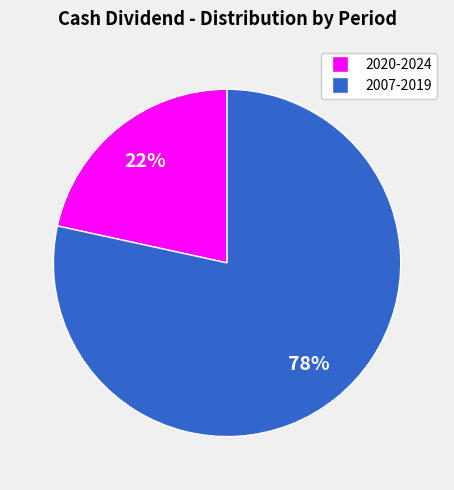

To the nearest percent, what is the average slice percentage?

50%